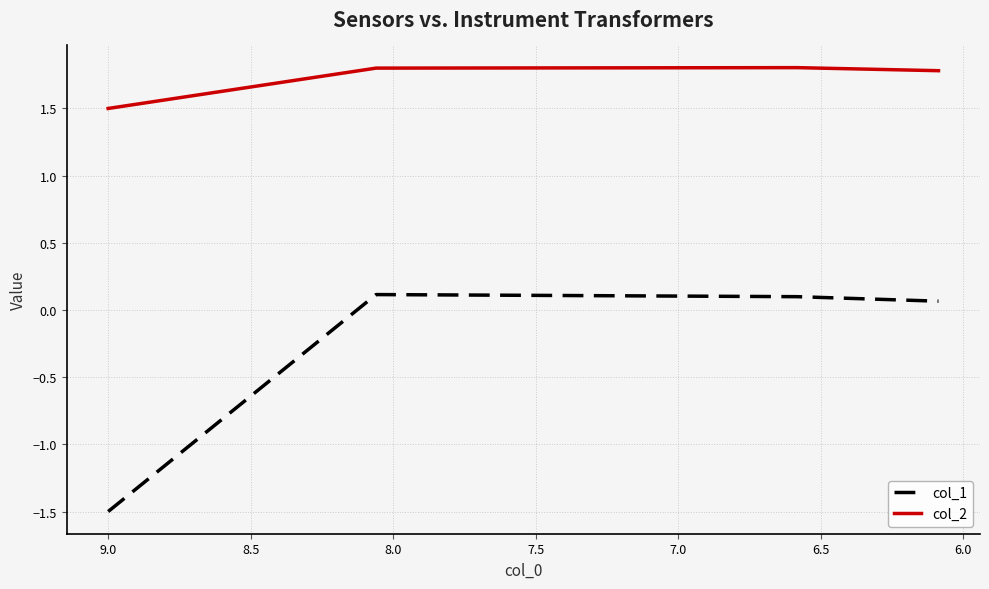

True or false: col_1 has more than 0 interior local peaks.

True